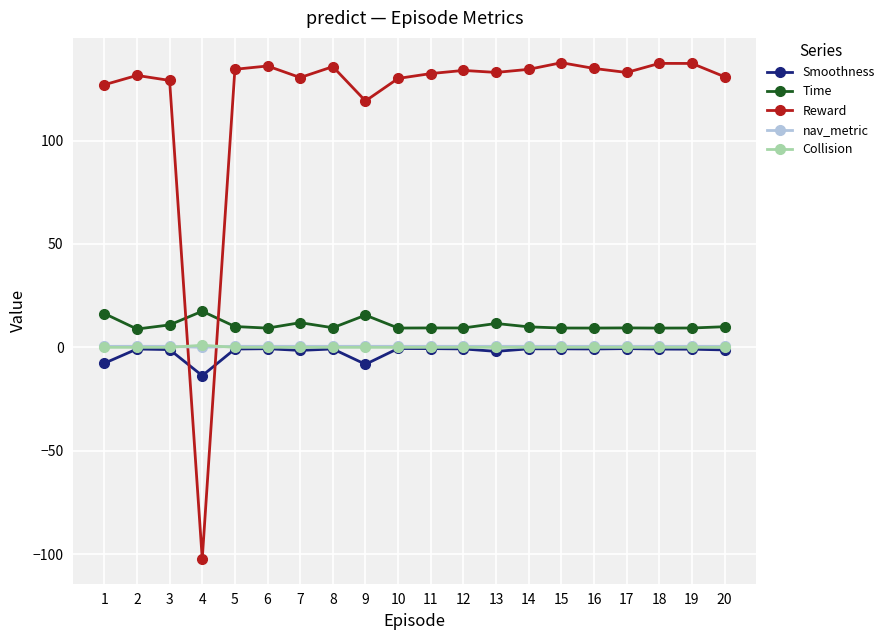

Where does the Time series first go above 9?

1